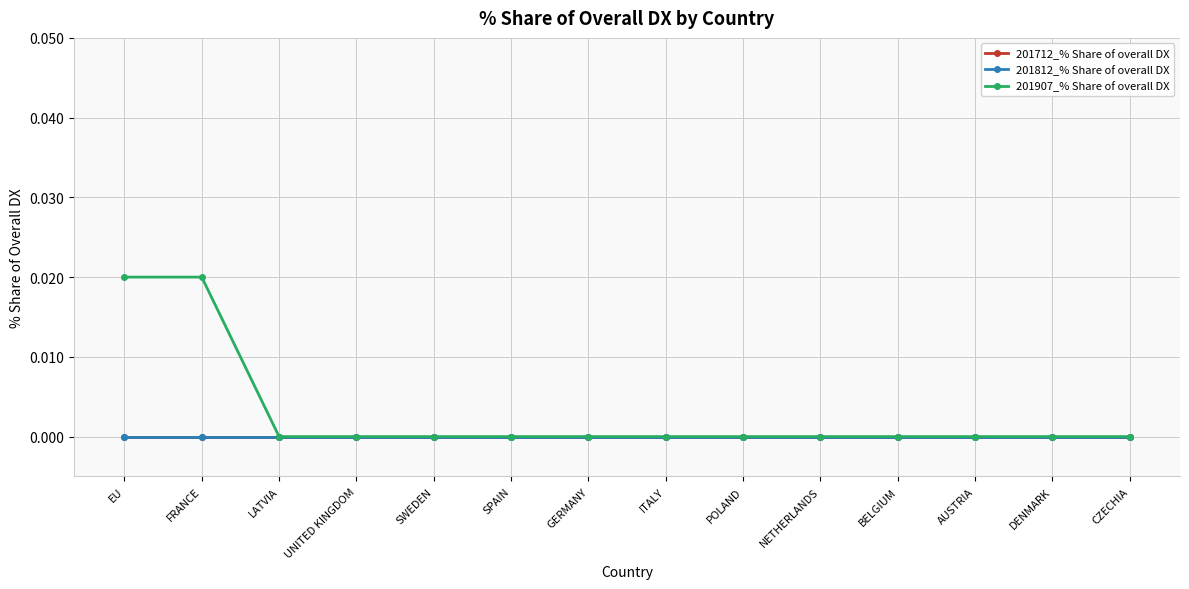

Is it true that 201712_% Share of overall DX equals 0.0 at FRANCE?

True